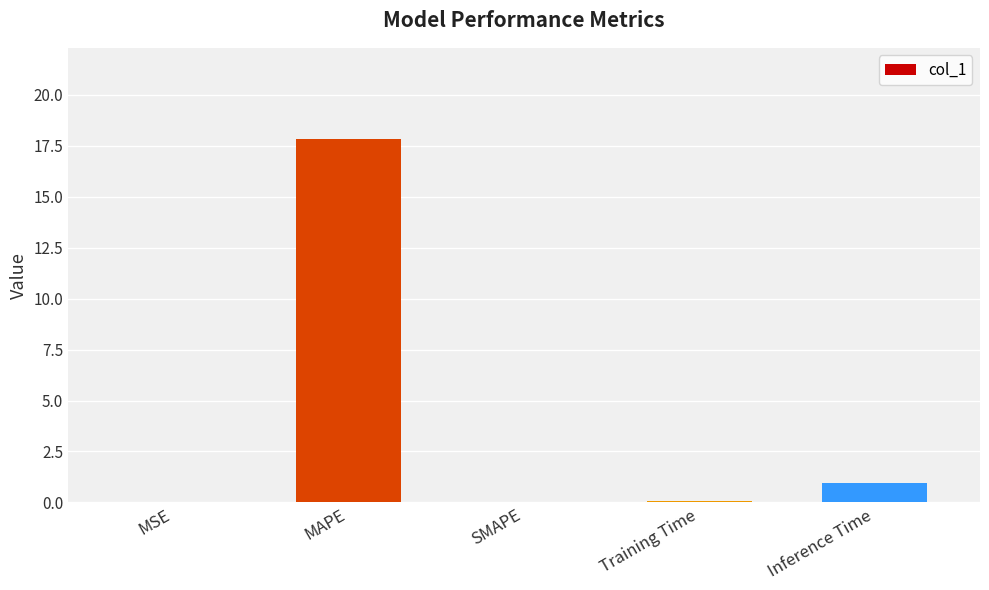

What is the average value?

3.8